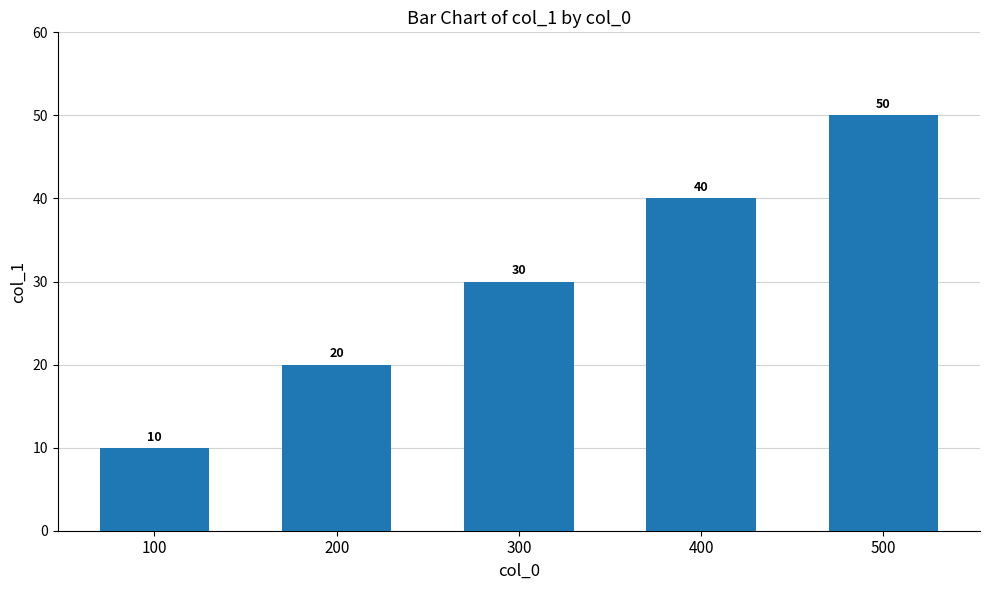

Which category has the lowest value across all series?

100